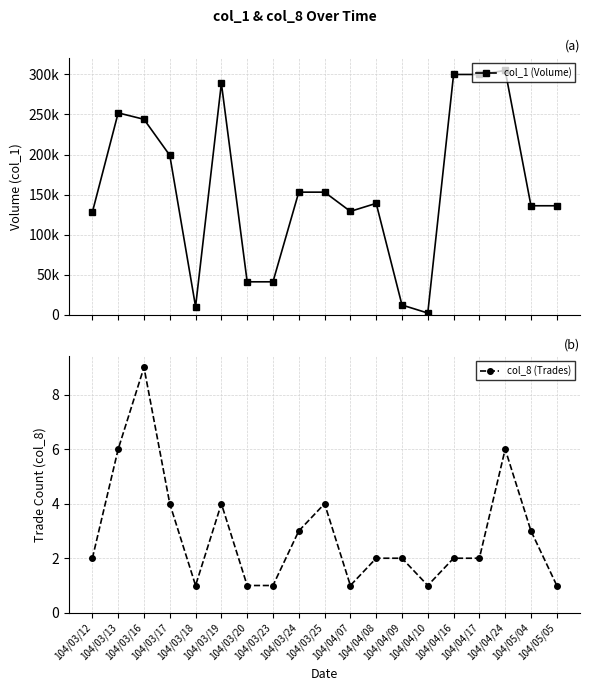

True or false: col_1 (Volume) has more than 1 points higher than both neighbors.

True